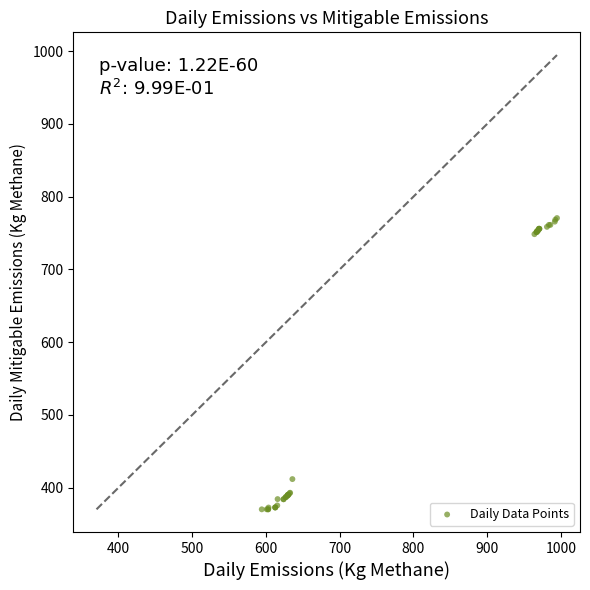

What Y value in the scatter plot is closest to 570?

411.8